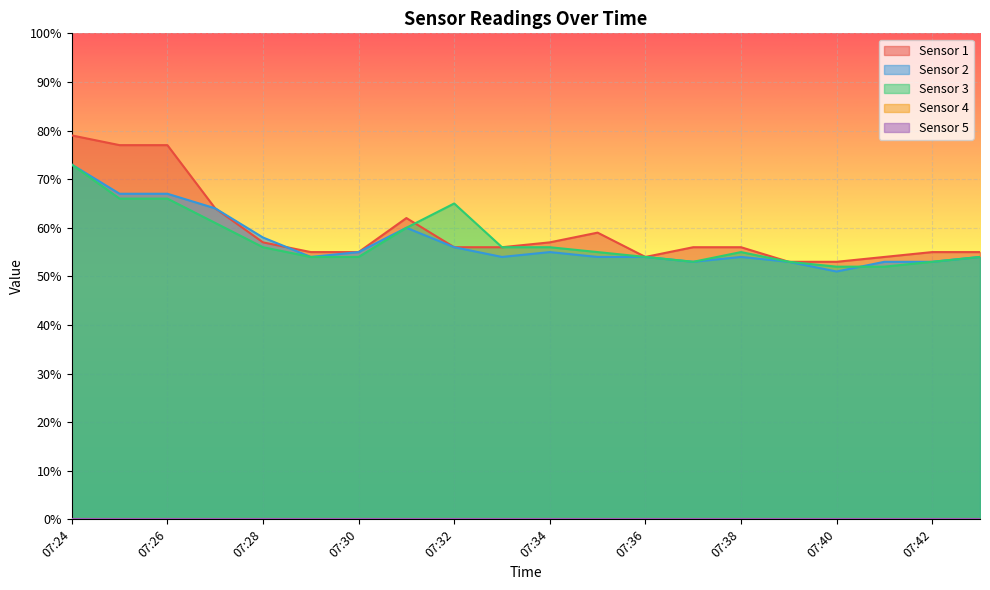

At which category does Sensor 1 reach its first local peak?

07:31